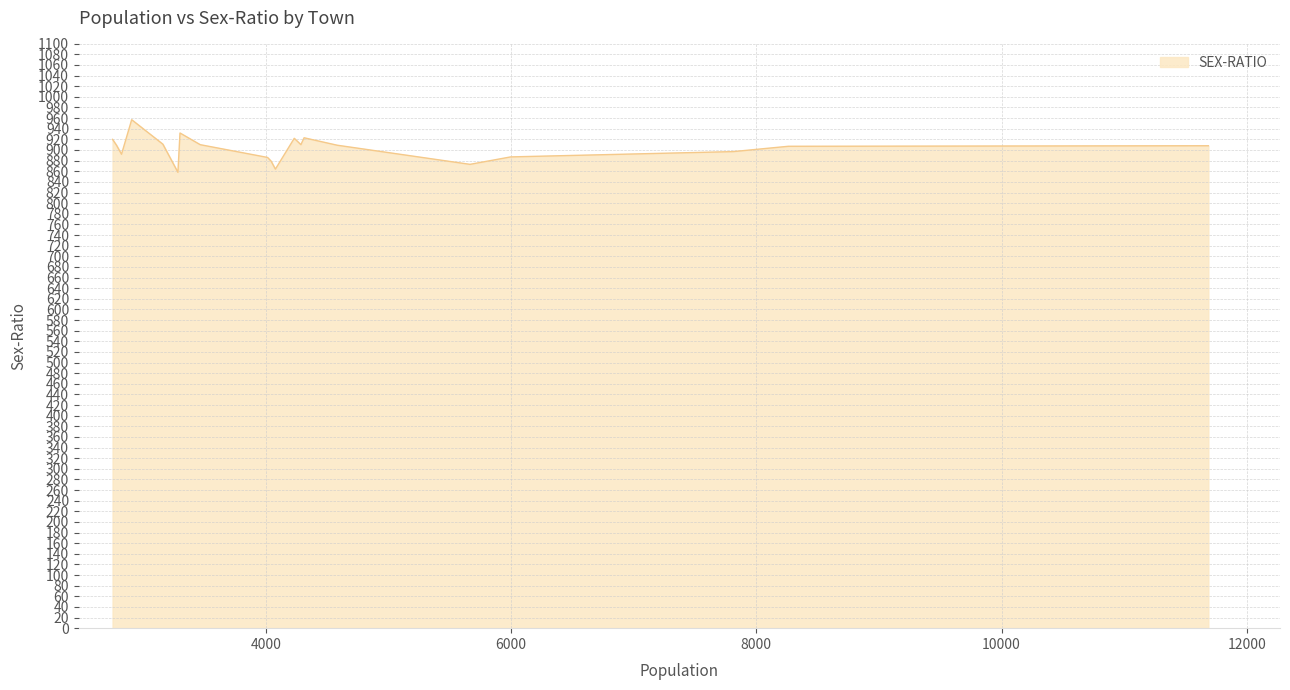

What is the maximum value shown in the chart?

957